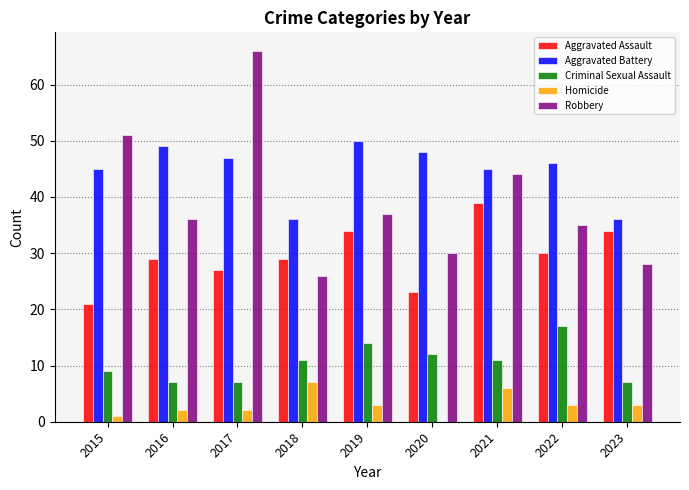

Reading left to right, what are all the values shown in this chart?

Aggravated Assault: 2015=21	2016=29	2017=27	2018=29	2019=34	2020=23	2021=39	2022=30	2023=34
Aggravated Battery: 2015=45	2016=49	2017=47	2018=36	2019=50	2020=48	2021=45	2022=46	2023=36
Criminal Sexual Assault: 2015=9	2016=7	2017=7	2018=11	2019=14	2020=12	2021=11	2022=17	2023=7
Homicide: 2015=1	2016=2	2017=2	2018=7	2019=3	2020=0	2021=6	2022=3	2023=3
Robbery: 2015=51	2016=36	2017=66	2018=26	2019=37	2020=30	2021=44	2022=35	2023=28